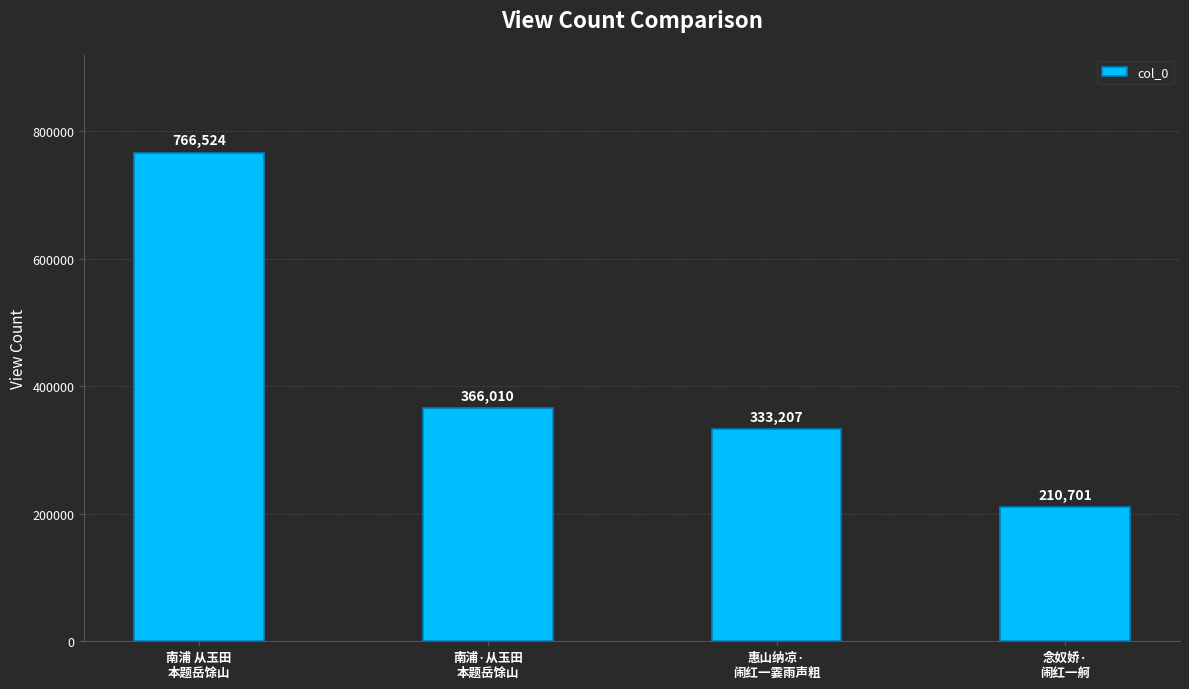

List the labels in order of value, smallest first.

念奴娇·
闹红一舸, 惠山纳凉·
闹红一霎雨声粗, 南浦·从玉田
本题岳馀山, 南浦 从玉田
本题岳馀山